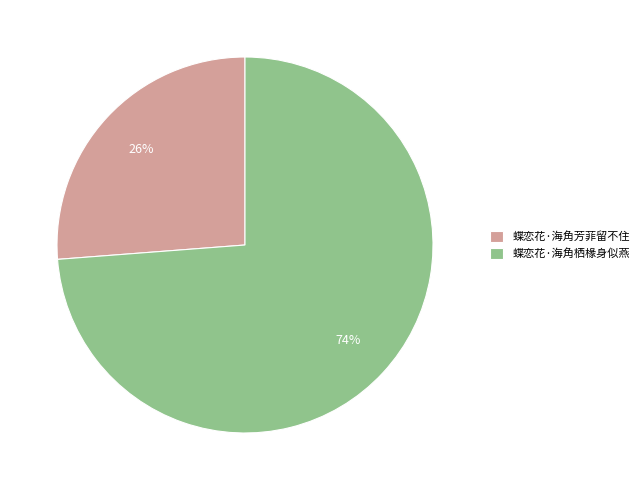

Combined, do 蝶恋花·海角芳菲留不住 and 蝶恋花·海角栖椽身似燕 account for over 50%?

Yes